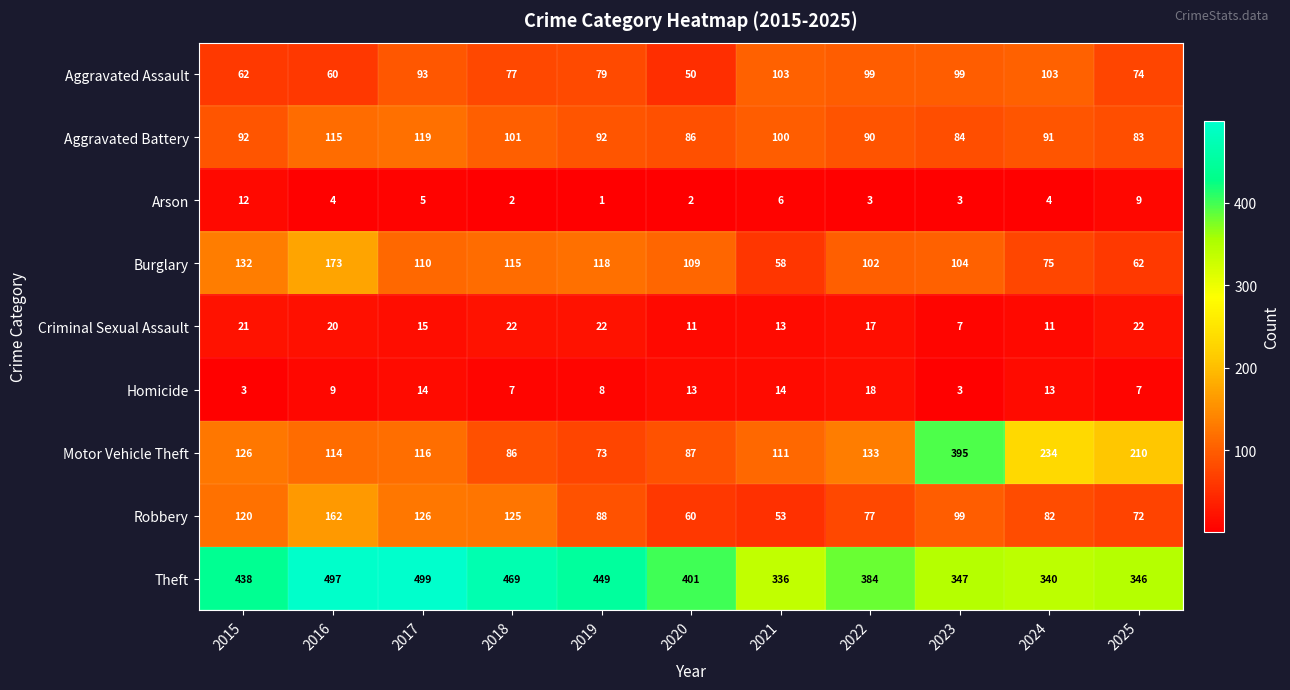

What is the minimum value for Motor Vehicle Theft?

73